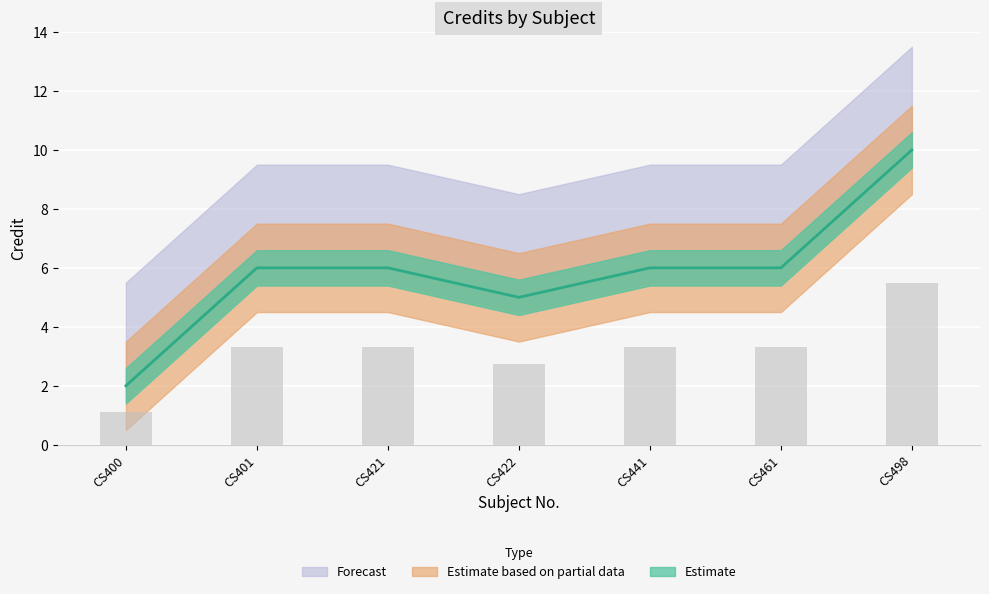

Count the number of values greater than 6.

1